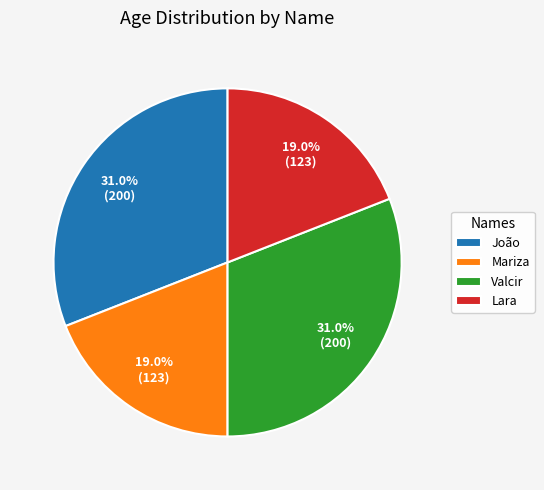

What is the ratio of the value at João to the value at Mariza?

1.6